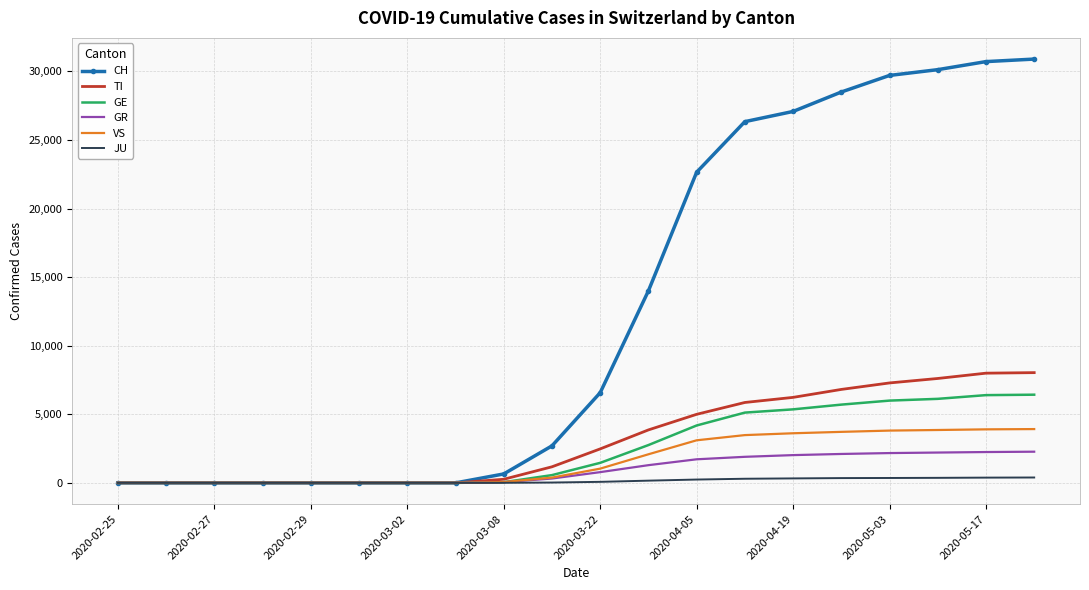

What is the highest value of the CH series?

30897